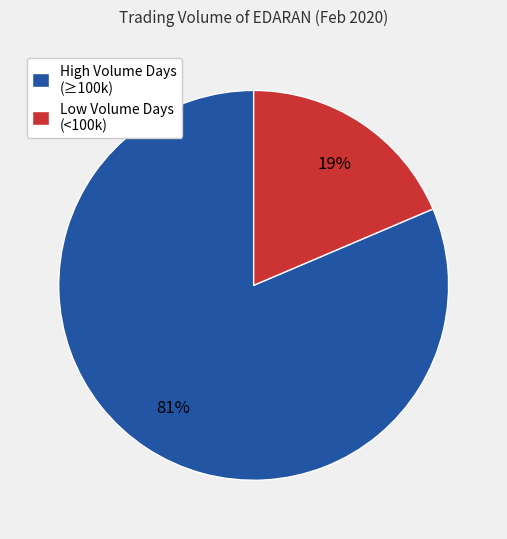

Combined, do Low Volume Days (<100k) and High Volume Days (≥100k) account for over 50%?

Yes